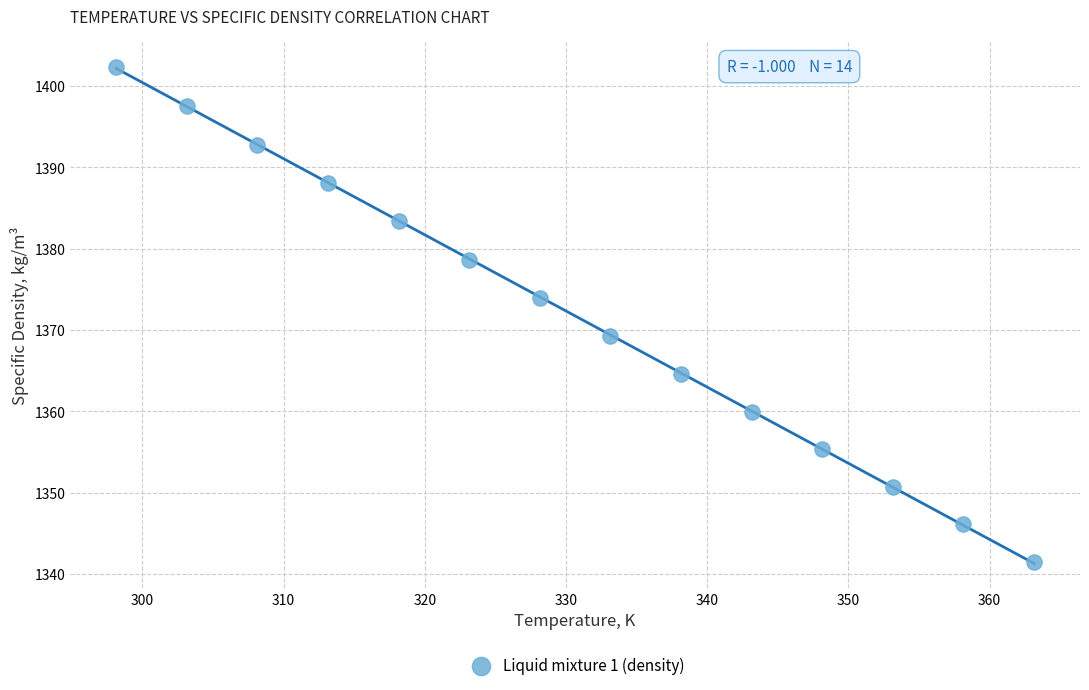

What Y value in the scatter plot is closest to 1371?

1369.3